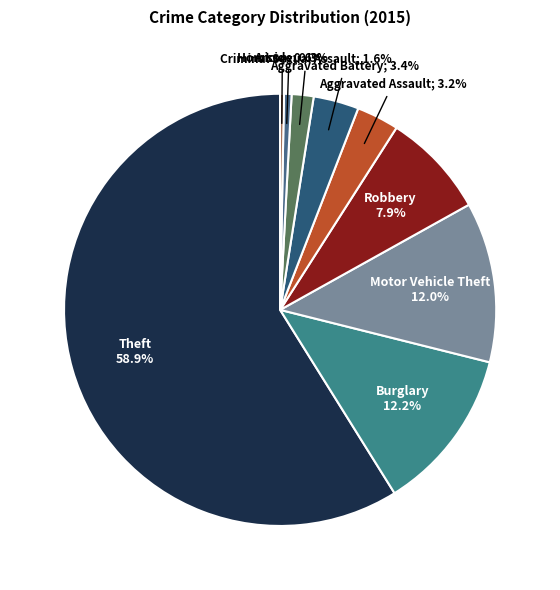

How many slices are in this pie chart?

9